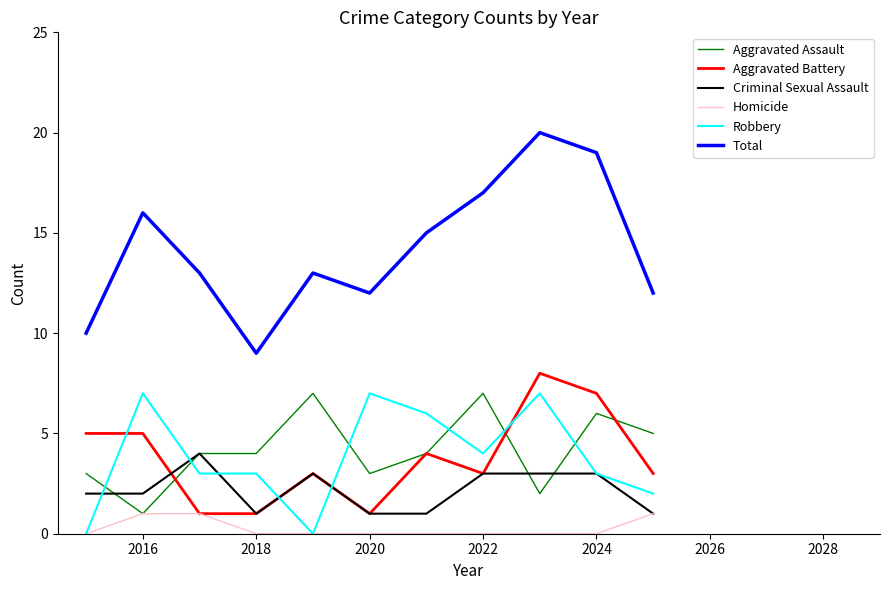

Which series has the largest total across all categories?

Total